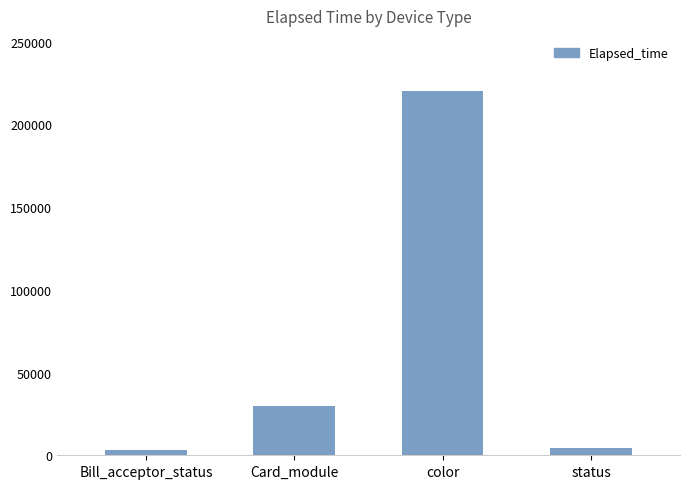

What is the approximate value at Card_module?

30046